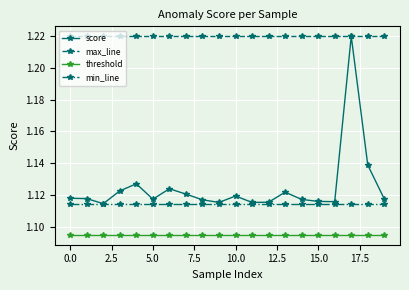

True or false: score and threshold cross at least once.

False